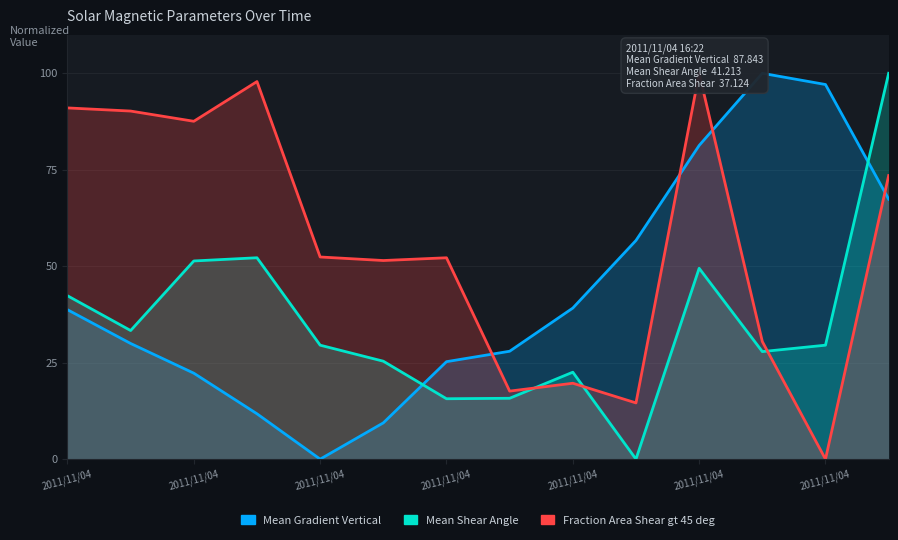

Where is Mean Shear Angle nearest to the value 50?

2011/11/04